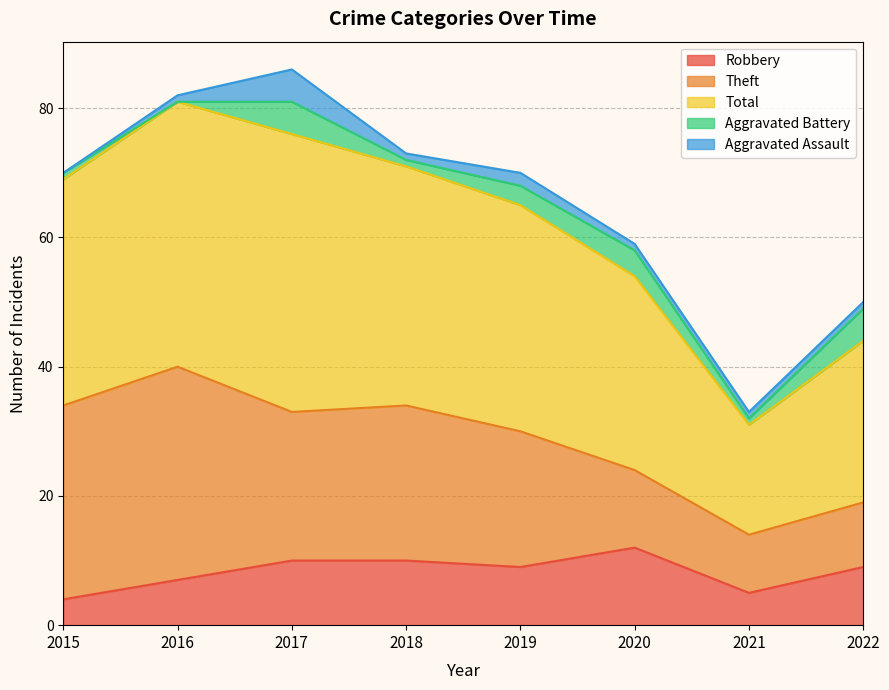

Where does the Total series first go above 35?

2016